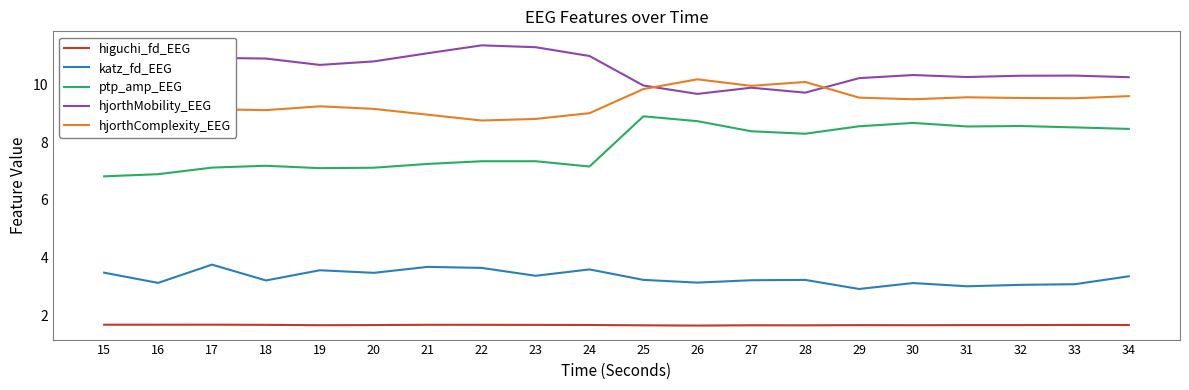

True or false: higuchi_fd_EEG and katz_fd_EEG intersect in this chart.

False